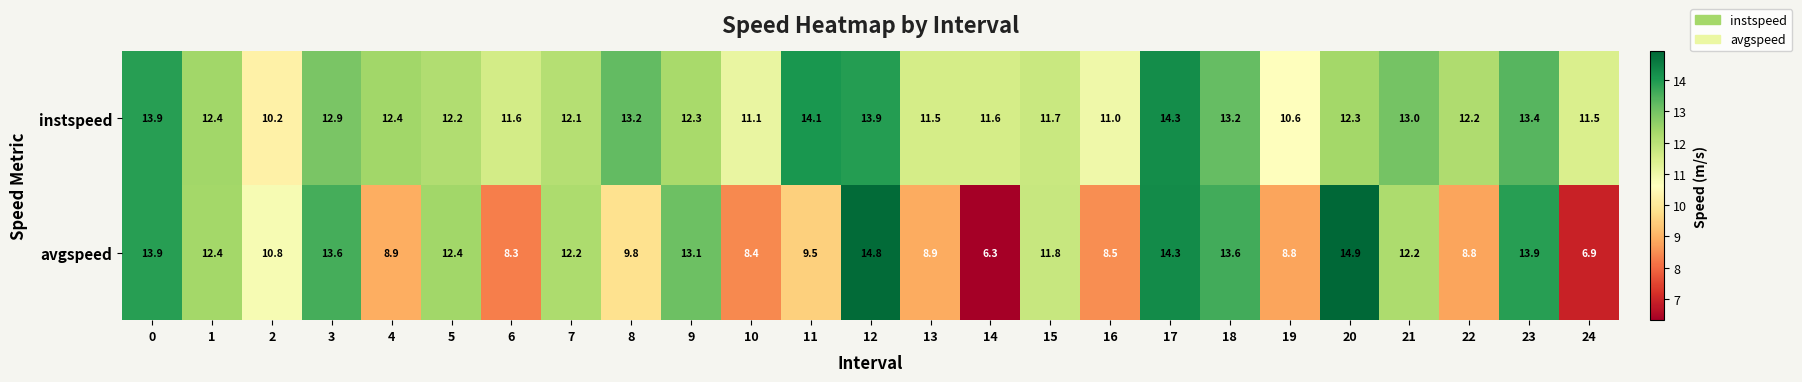

Which series changed the most between 3 and 19?

avgspeed